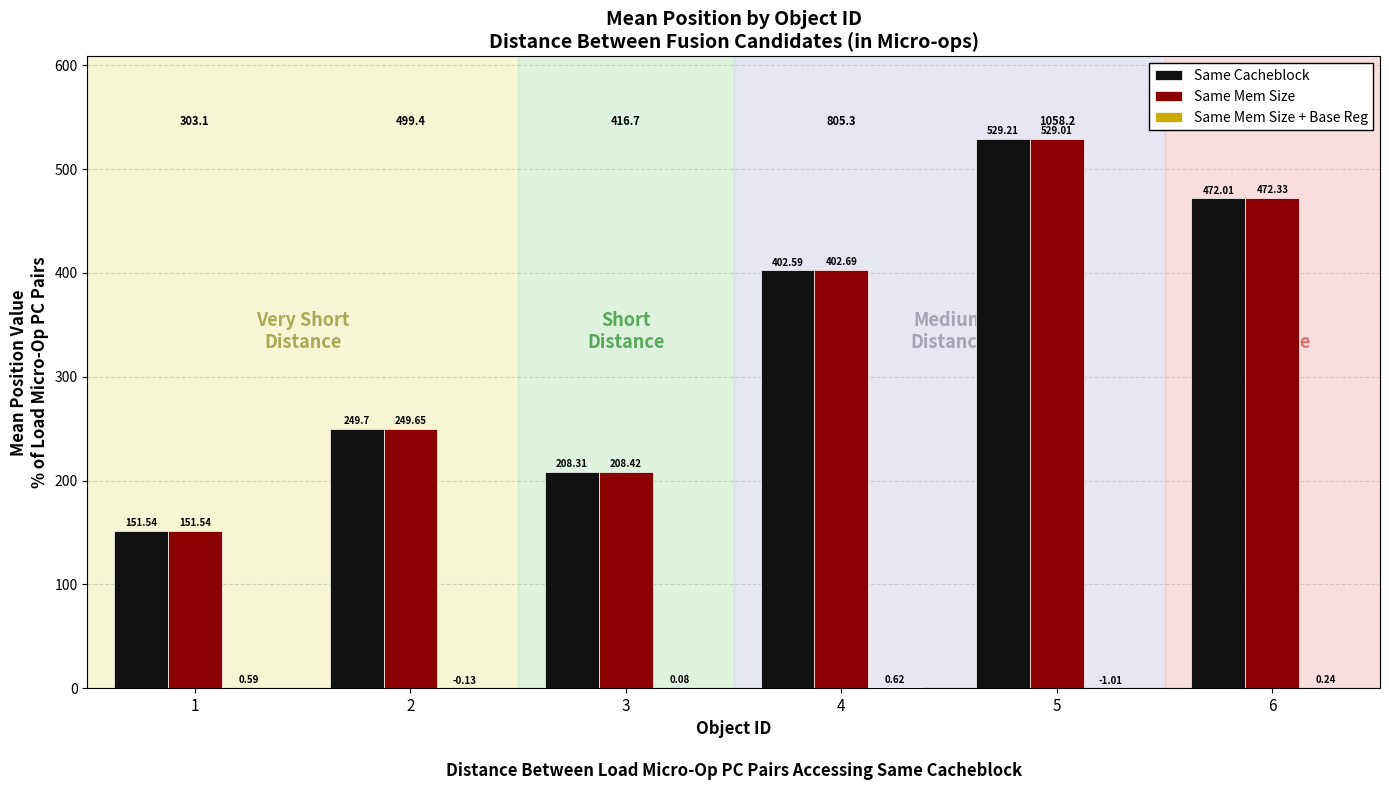

Which category has the highest value in the Same Cacheblock series?

5